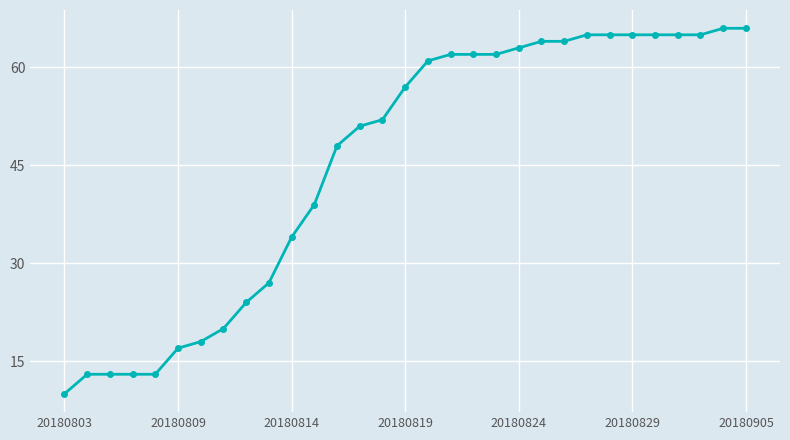

Count the number of data series in this chart.

1